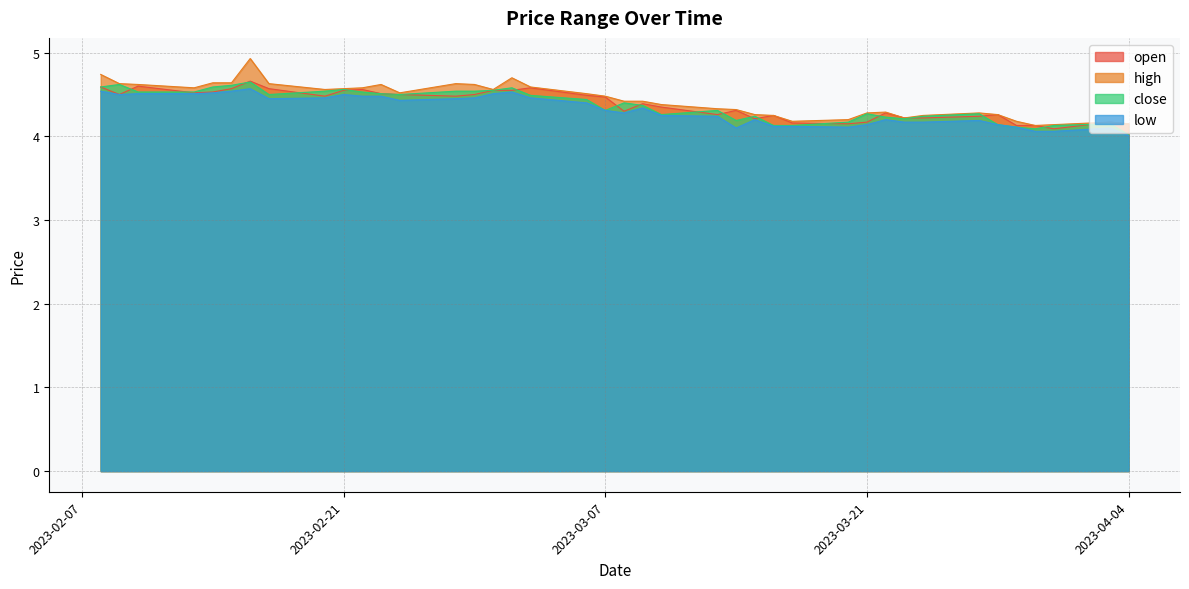

True or false: open and close intersect in this chart.

True